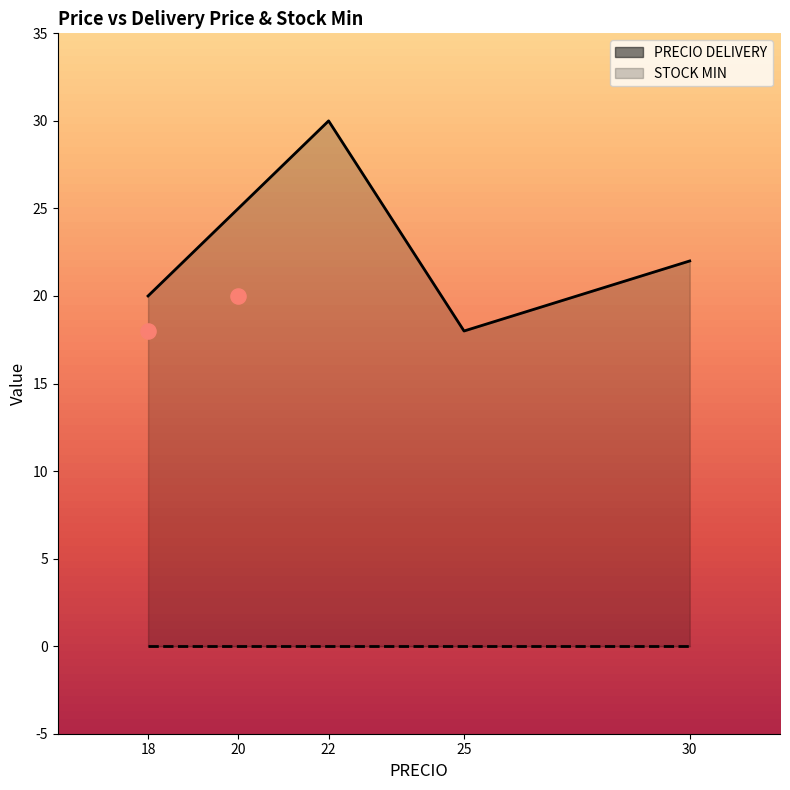

Between 22 and 25, which is larger?

22